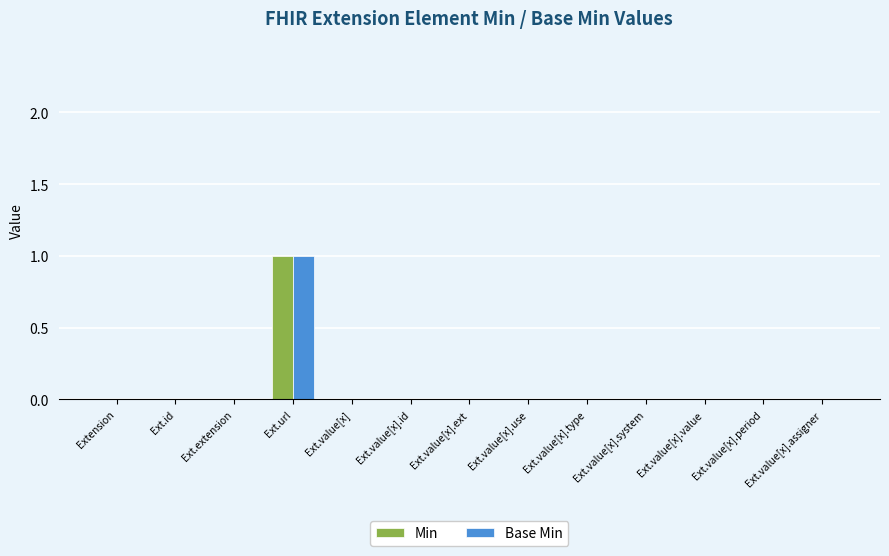

How many Base Min values are between 0 and 1?

13